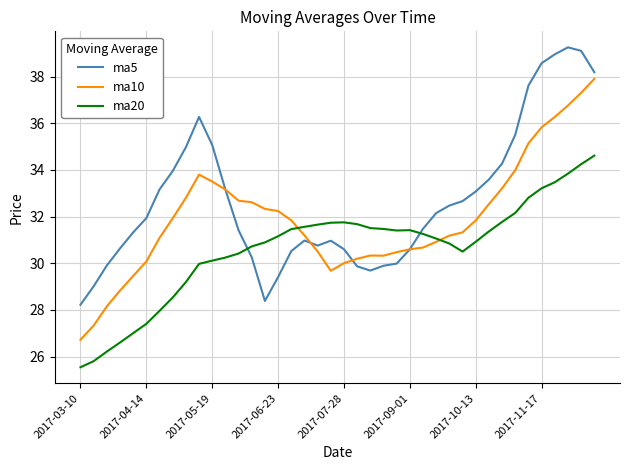

How many intersections are there between ma20 and ma5?

2